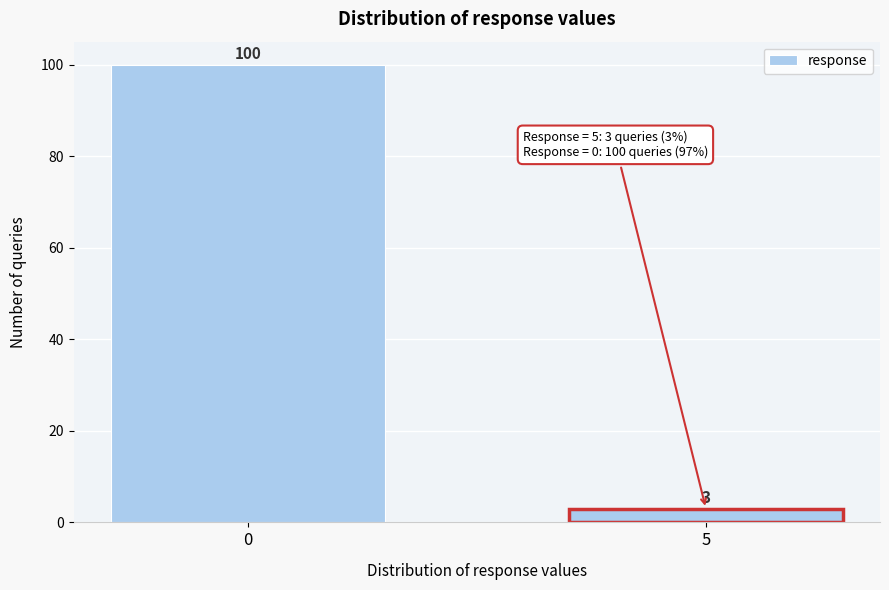

Reading left to right, list all the values displayed in this chart.

100	3